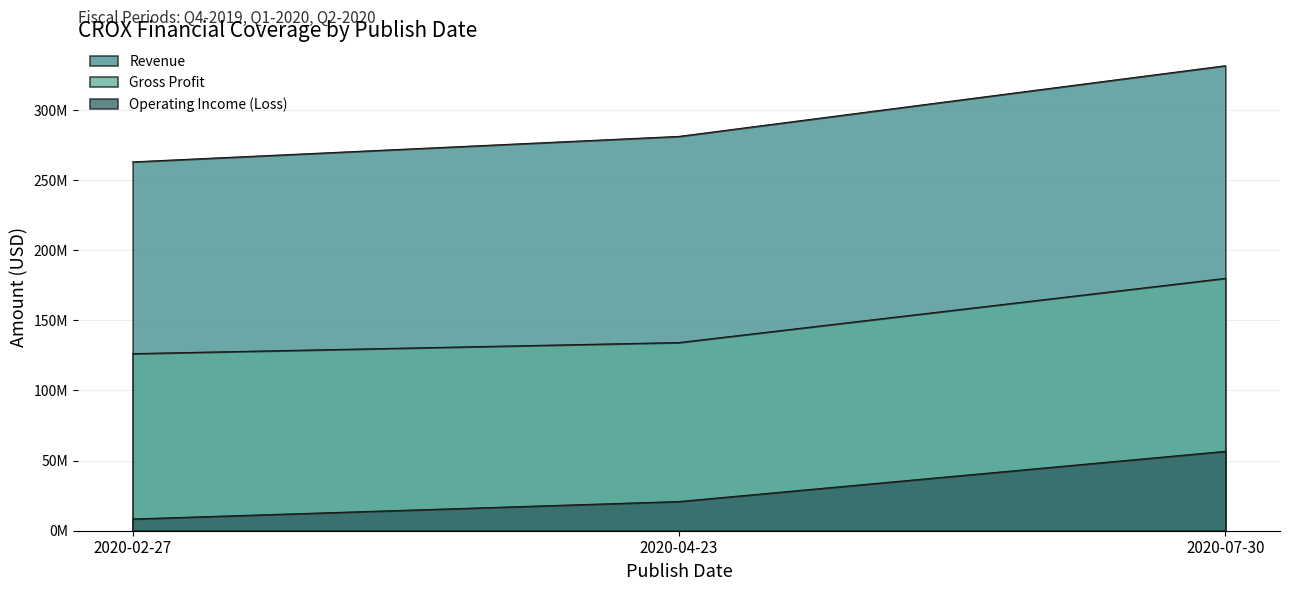

What is the label of the 3rd point from the left?

2020-07-30